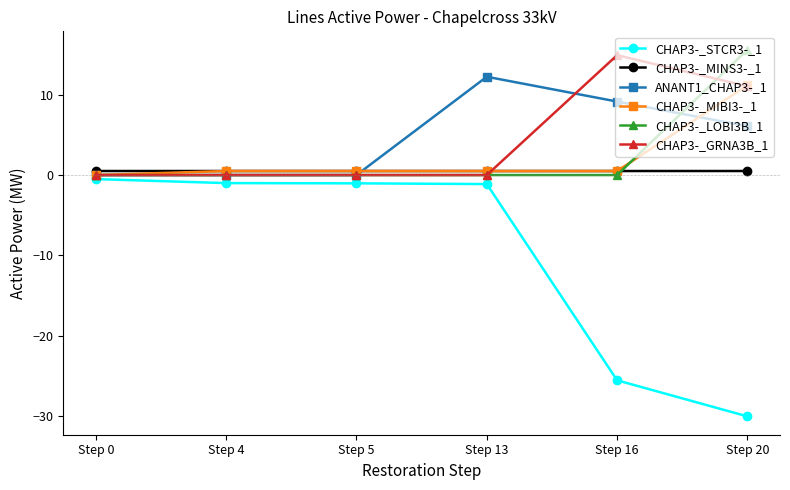

Is it true that CHAP3-_MIBI3-_1 equals 6.3 at Step 0?

False